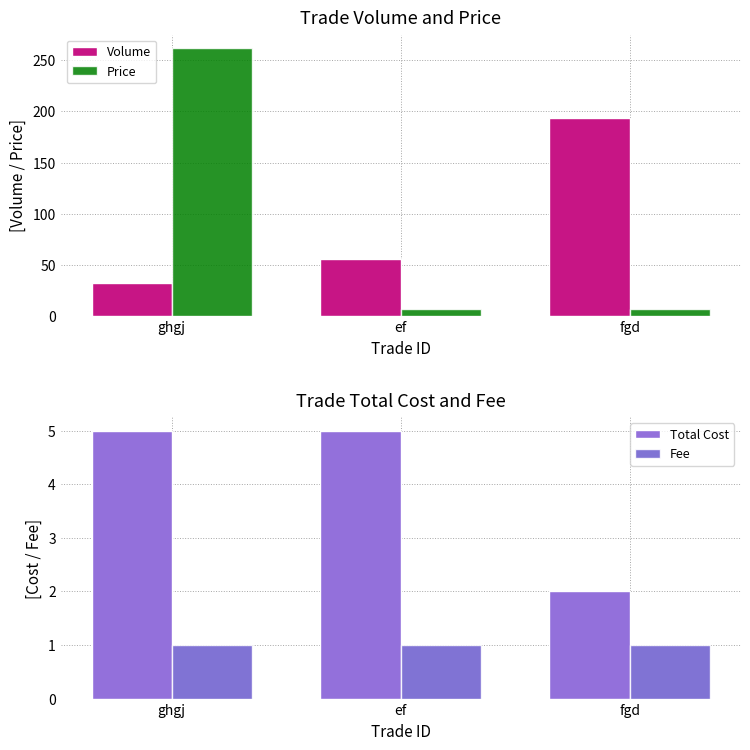

Reading left to right, extract all data points from this chart.

Volume: 31.9	55.5	193.8
Price: 262.0	6.8	6.8
Total Cost: 5.0	5.0	2.0
Fee: 1.0	1.0	1.0